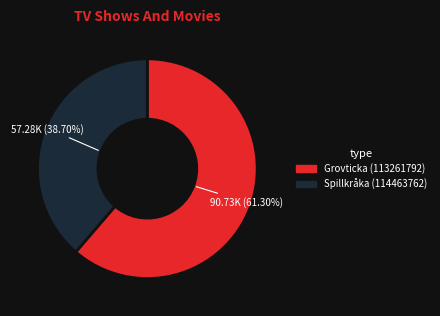

How many slices are in this pie chart?

2